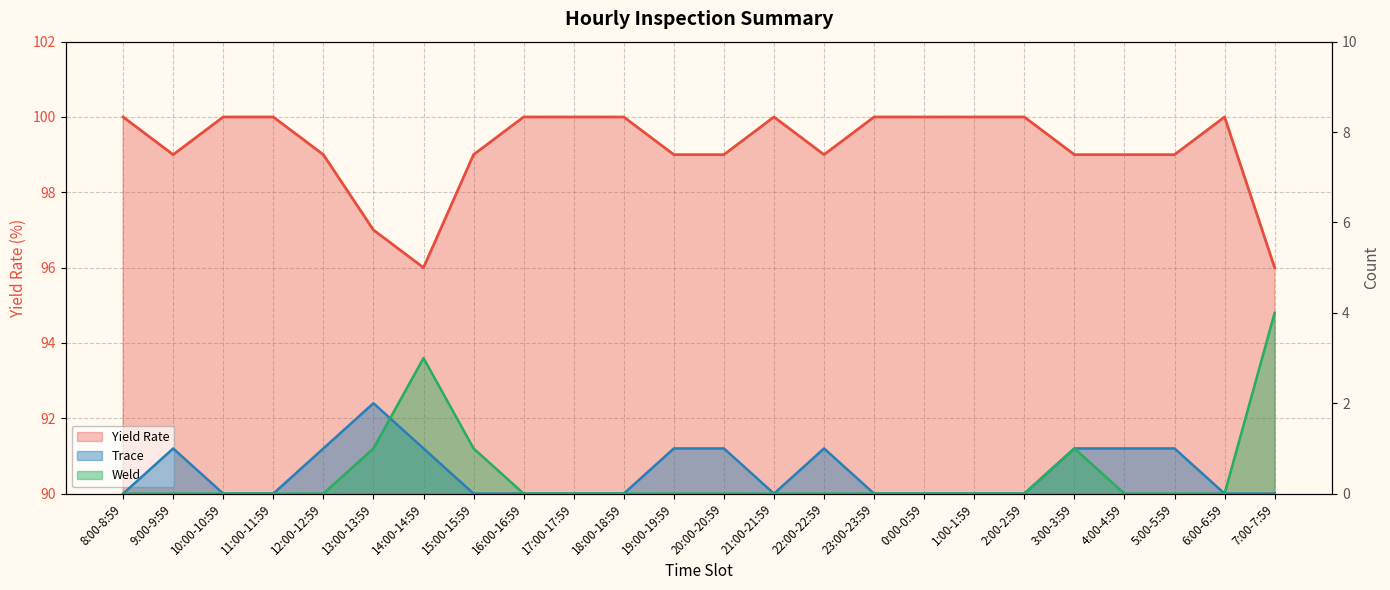

At which category does Yield Rate reach its first local peak?

21:00-21:59